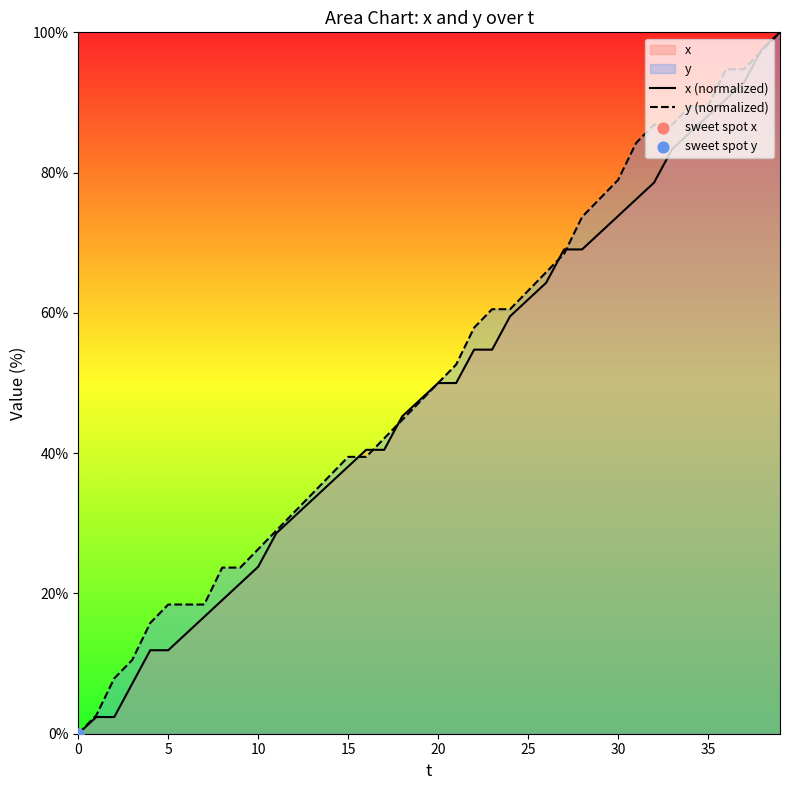

Is the value of y (normalized) at 12 greater than the value of x (normalized) at 36?

No